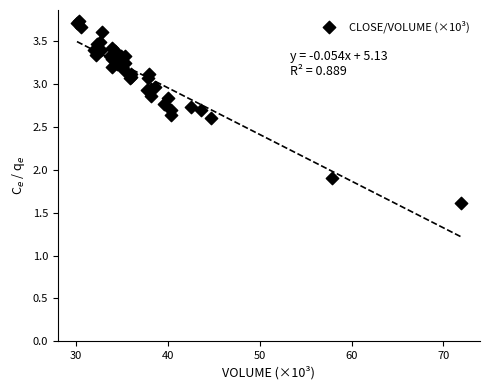

What Y value in the scatter plot is closest to 2?

1.9